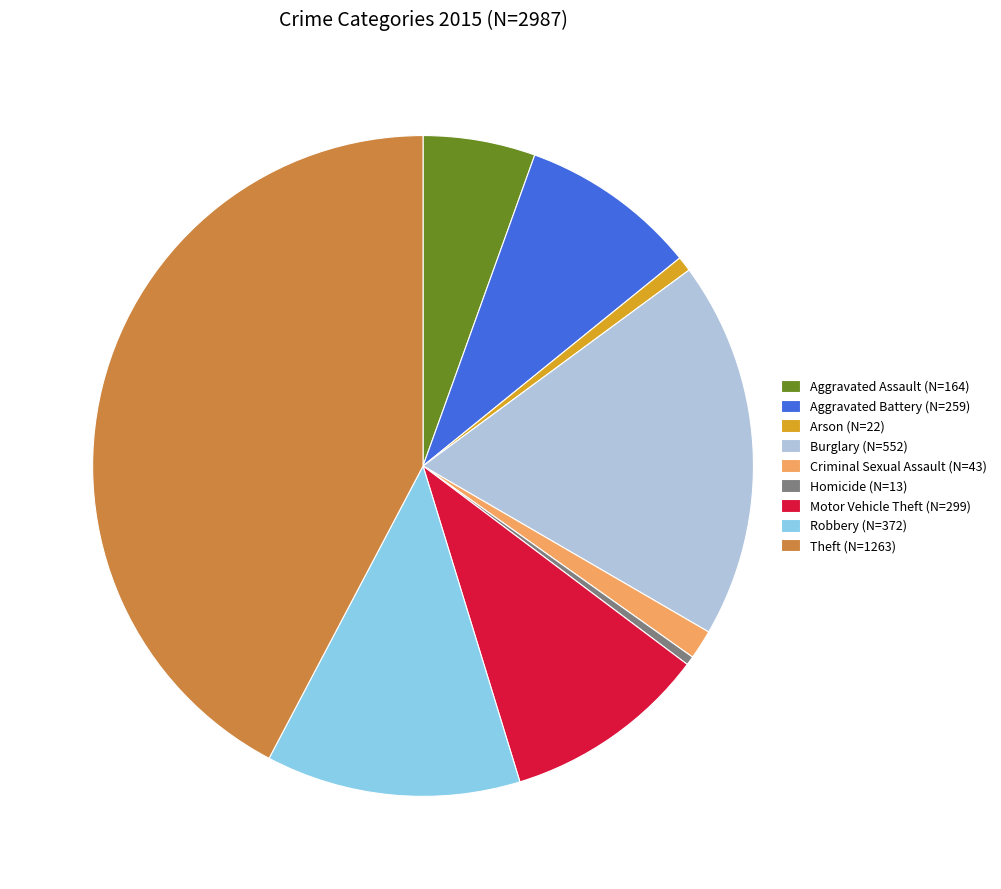

Combined, do Theft and Criminal Sexual Assault account for over 50%?

No